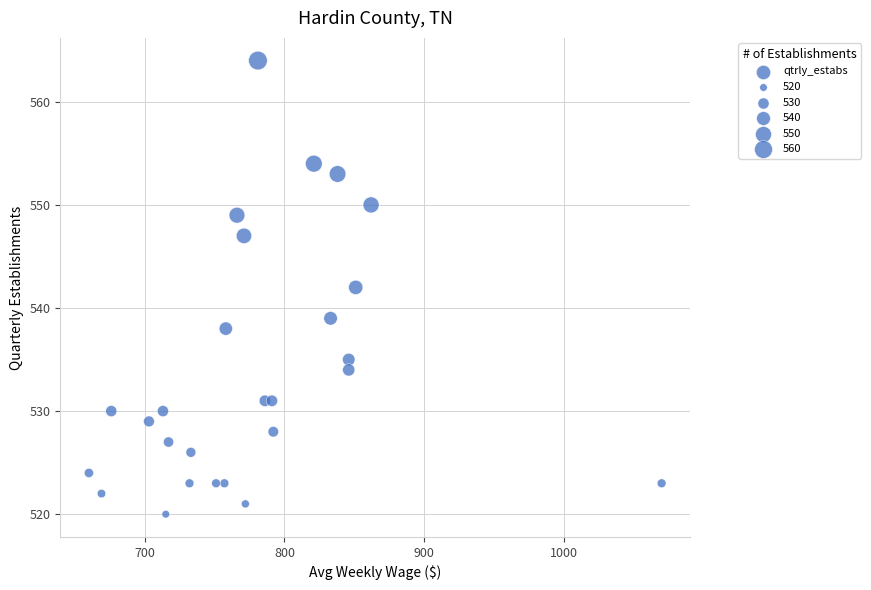

What is the range of X values (max minus min)?

410